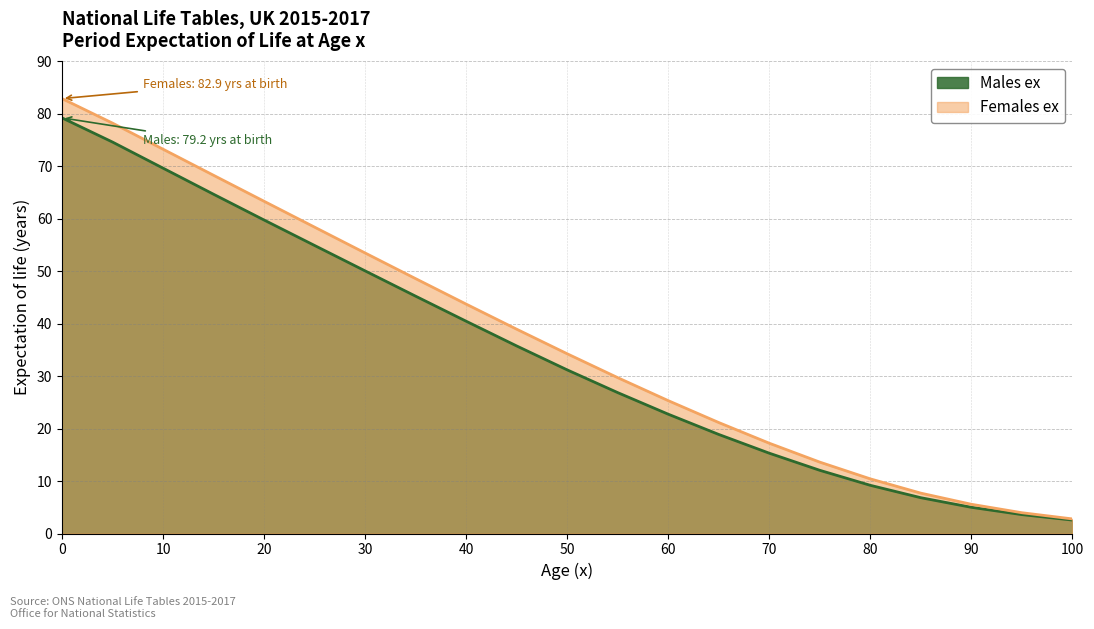

True or false: Females ex and Males ex cross at least once.

False